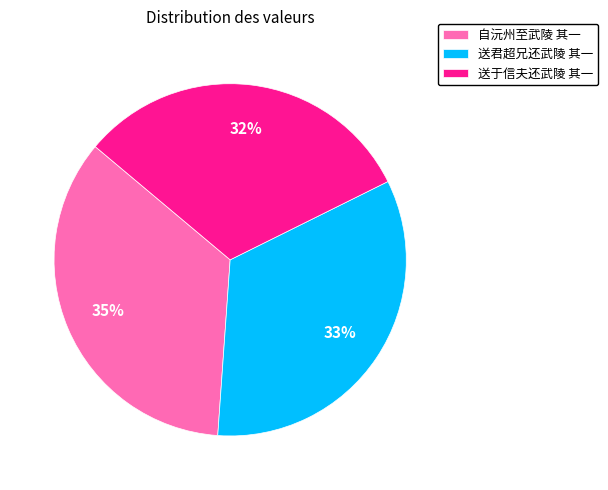

To the nearest percent, what is the combined percentage of 送君超兄还武陵 其一 and 送于信夫还武陵 其一?

65%